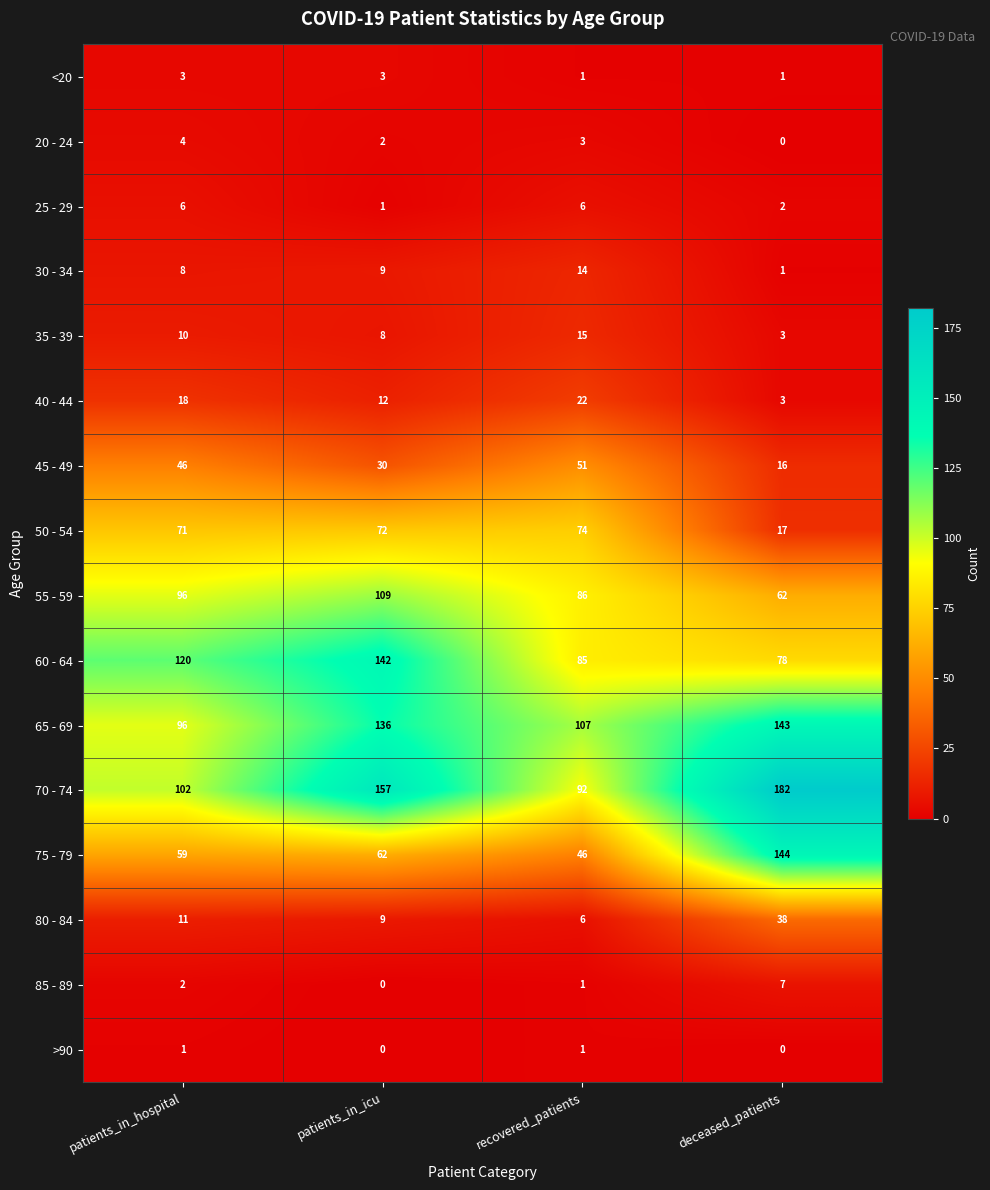

What value does the 50 - 54 series have at recovered_patients?

74